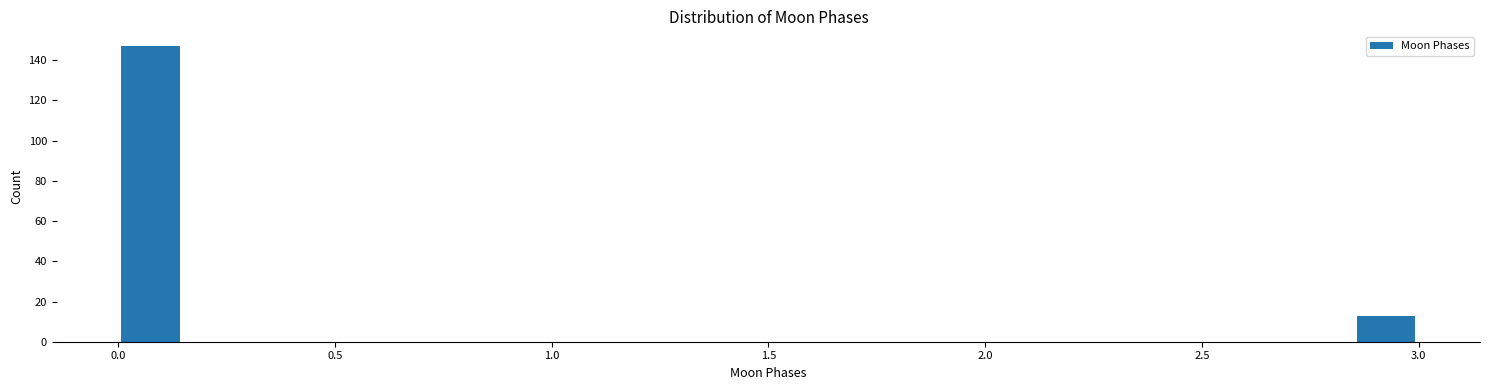

Around what value on the x-axis is the tallest bar? Give the approximate position of its centre, as read against the axis.

0.10